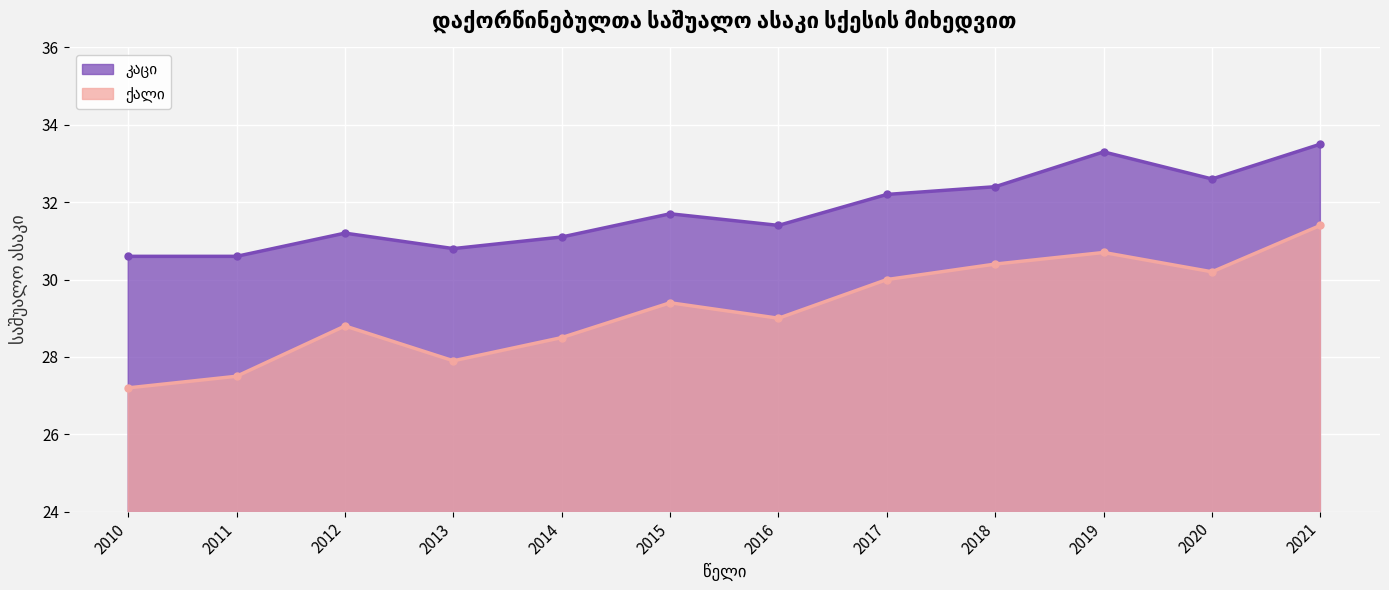

In ქალი, how many points are lower than both neighbors (excluding endpoints)?

3